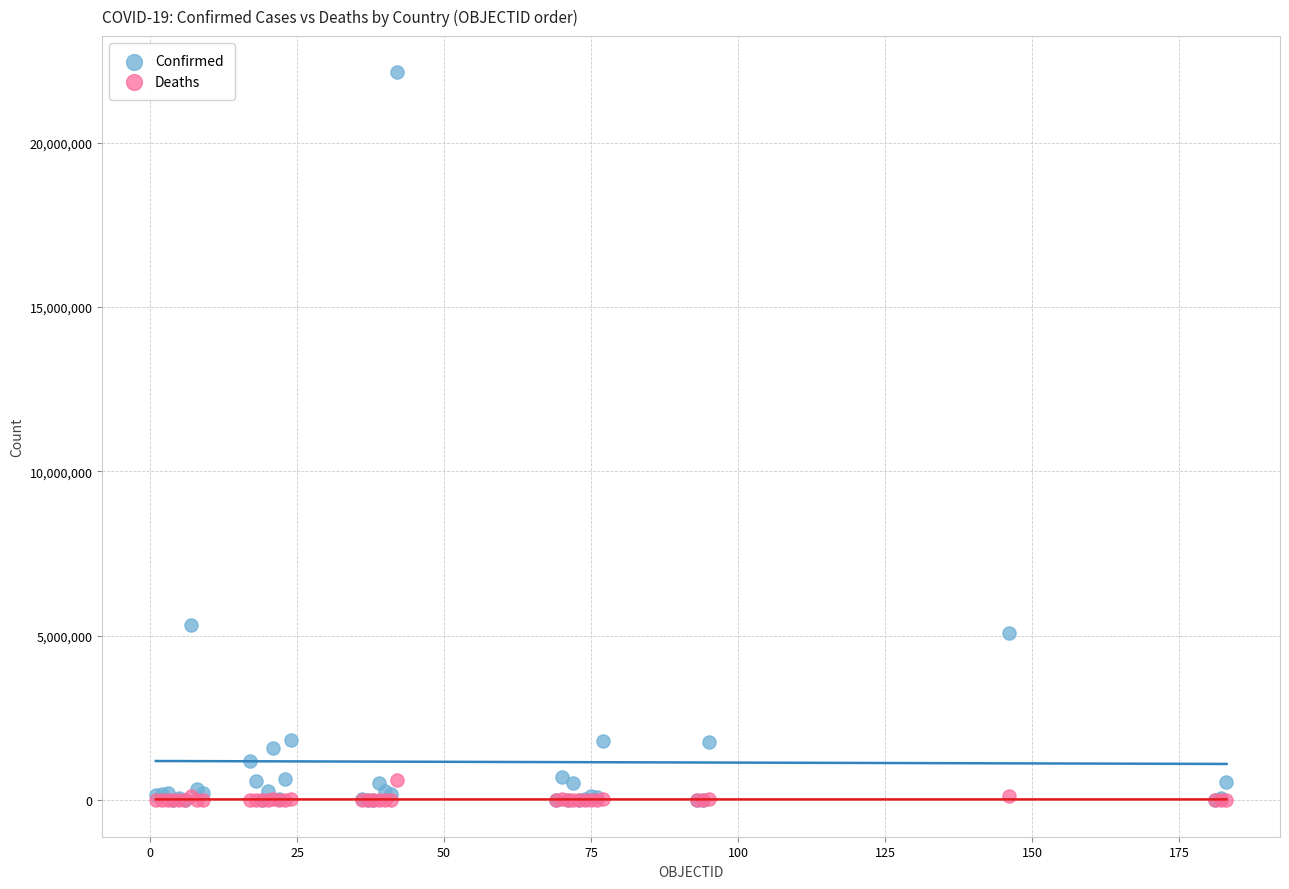

In the Confirmed series, what Y value is closest to 11066025?

5337692